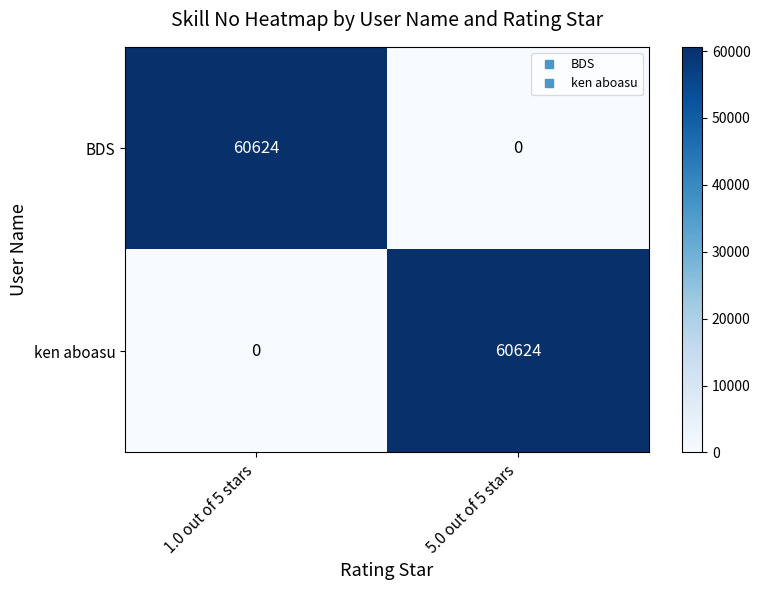

How many data points does each series have?

2